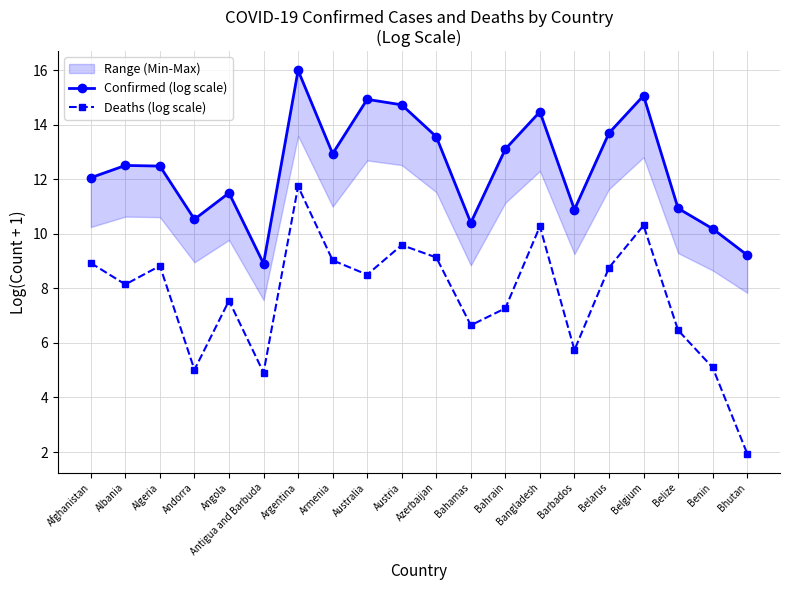

True or false: Confirmed (log scale) has a value of 16.0 at Argentina.

True